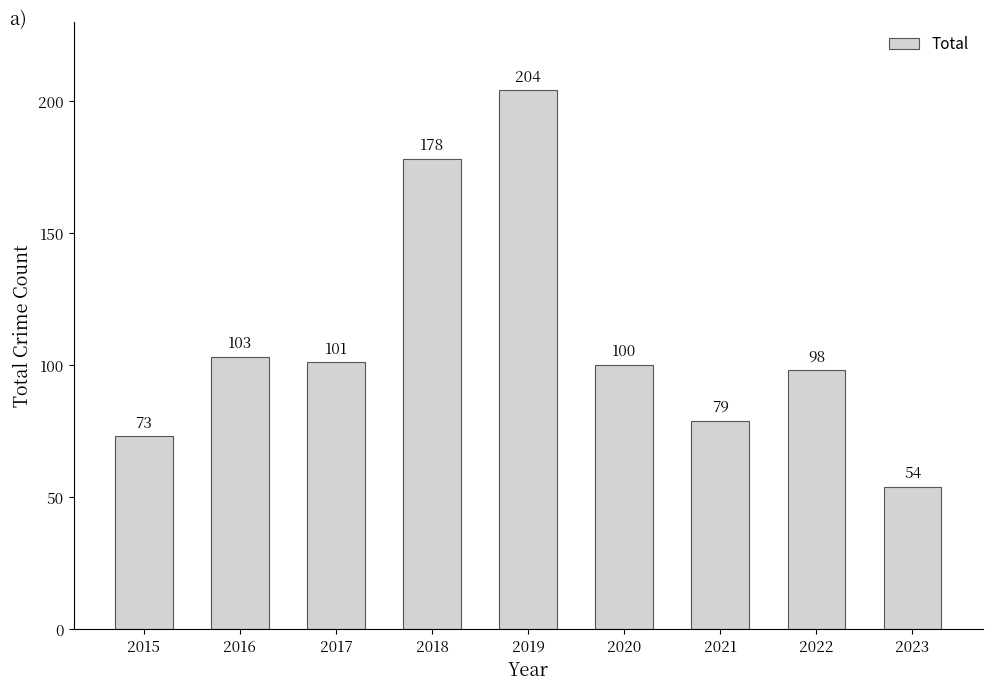

Reading left to right, transcribe all the data shown in this chart.

73	103	101	178	204	100	79	98	54